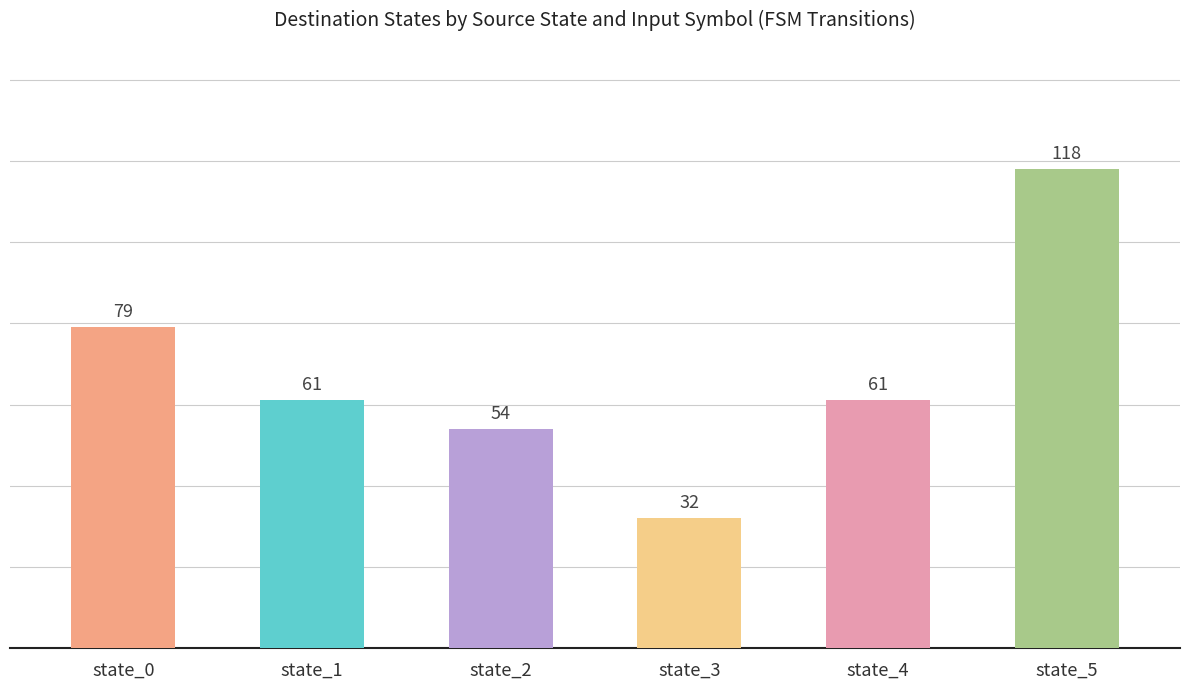

What is the change in value from state_0 to state_1?

-18